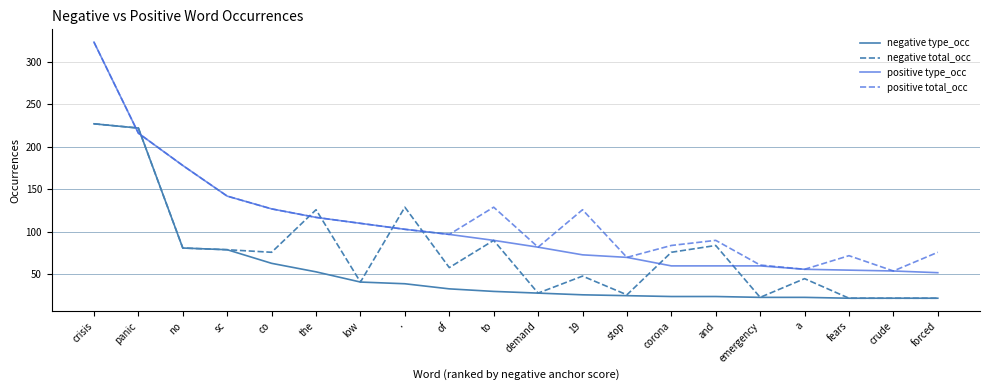

What position from the left is forced?

20